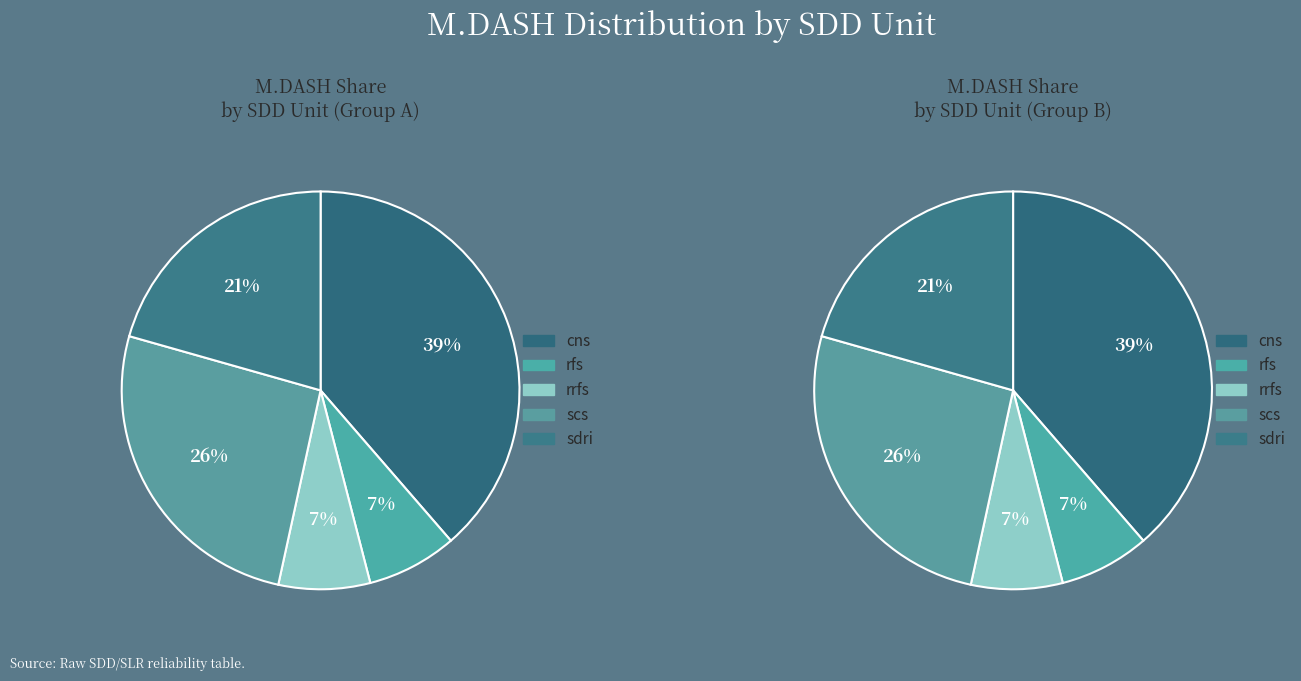

To the nearest percent, what percentage of the pie is sdri?

21%